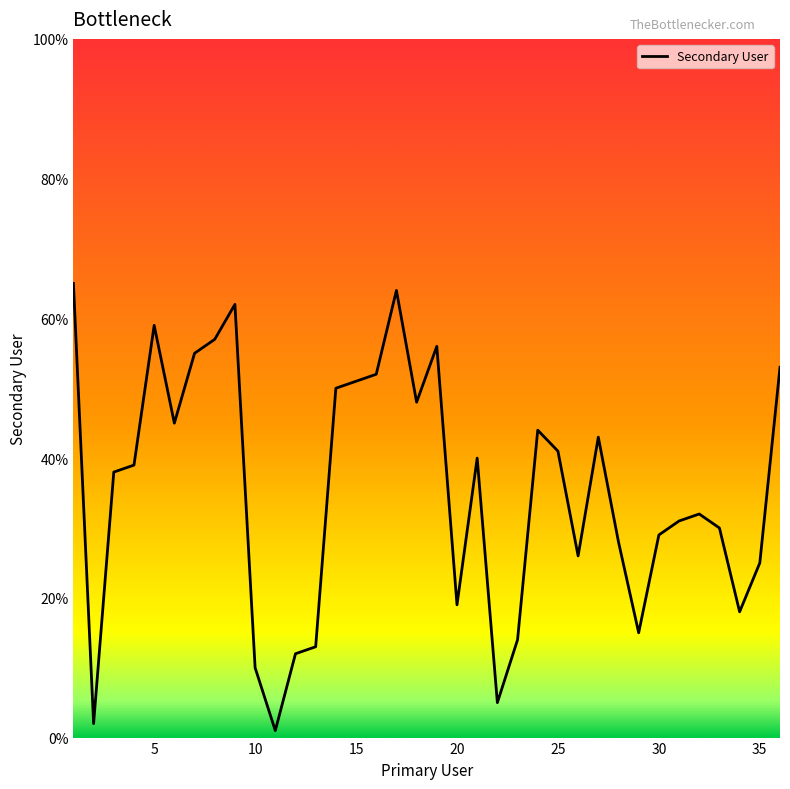

What is the maximum value shown in the chart?

65